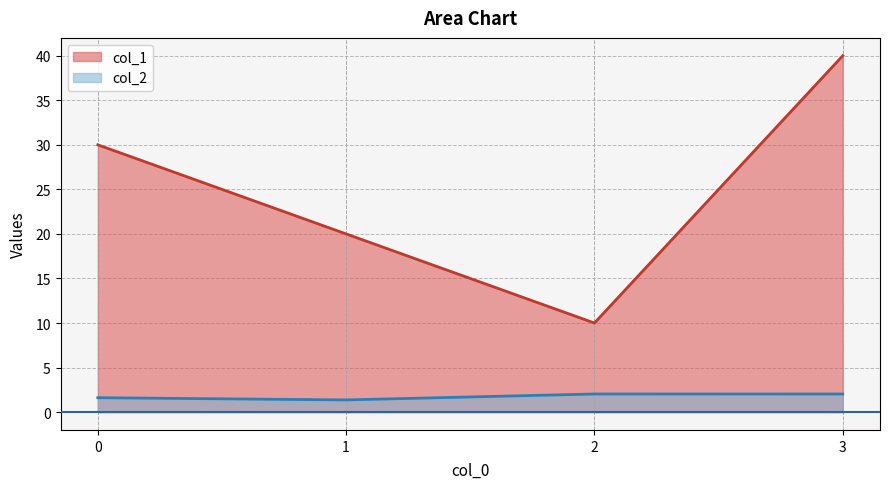

How many data points in col_1 are above 30?

1